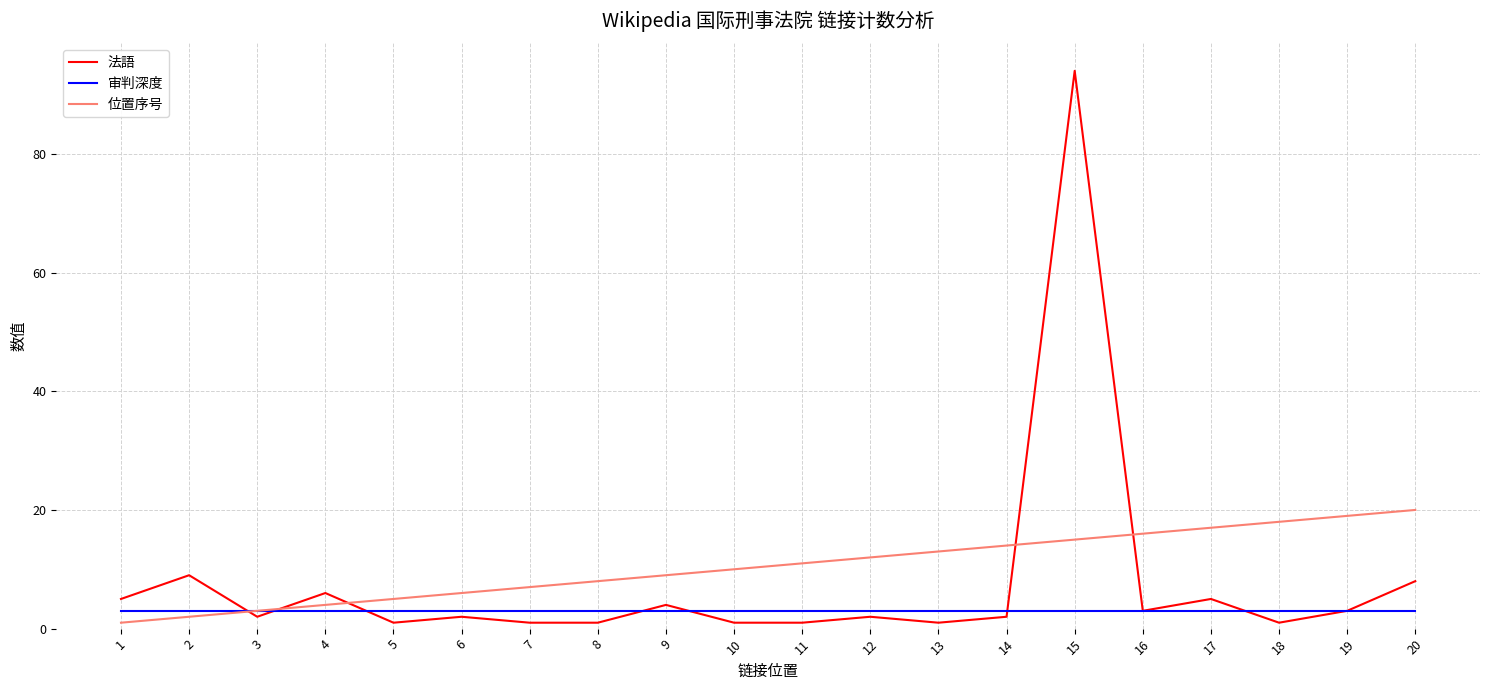

How many series are shown in this chart?

3